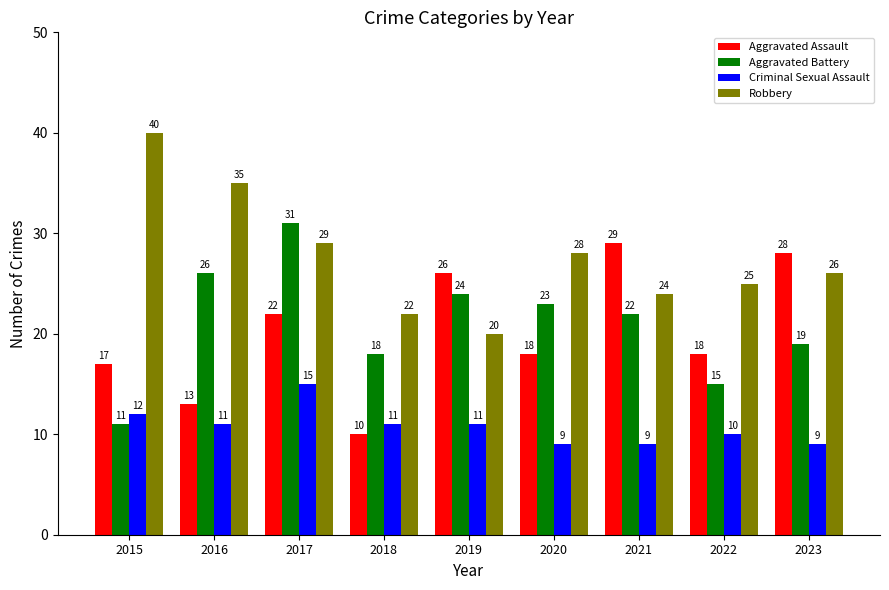

At which category does the chart reach its peak across all series?

2015